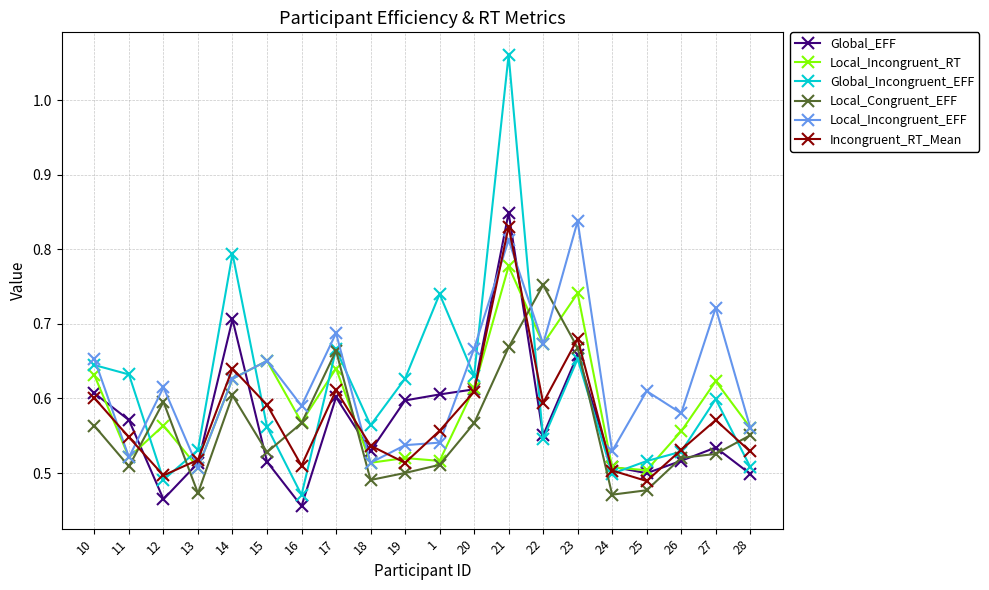

The value of Local_Congruent_EFF at 21 is 0.7. True or false?

True